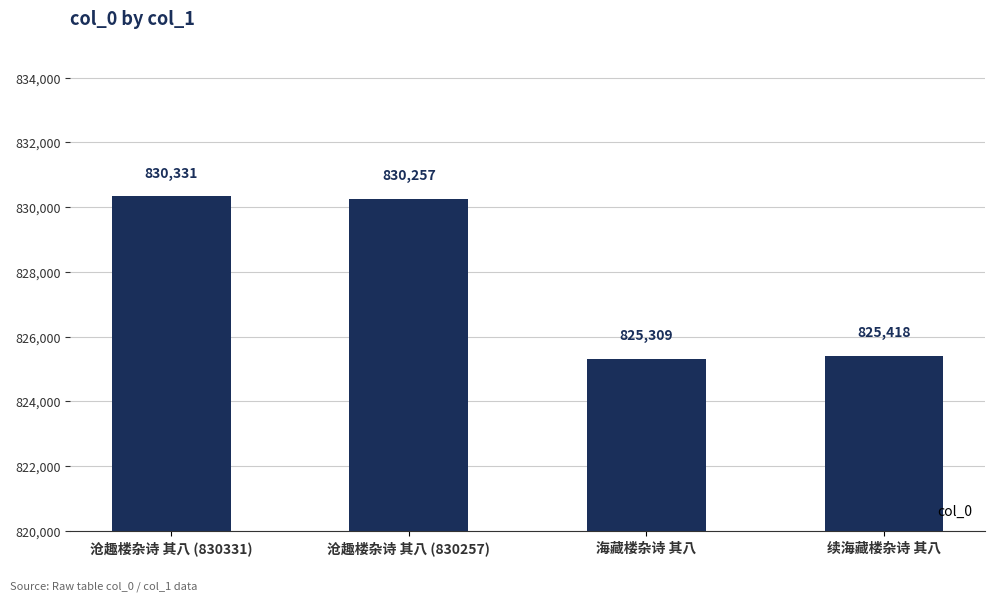

What is the label of the 4th bar from the right?

沧趣楼杂诗 其八 (830331)